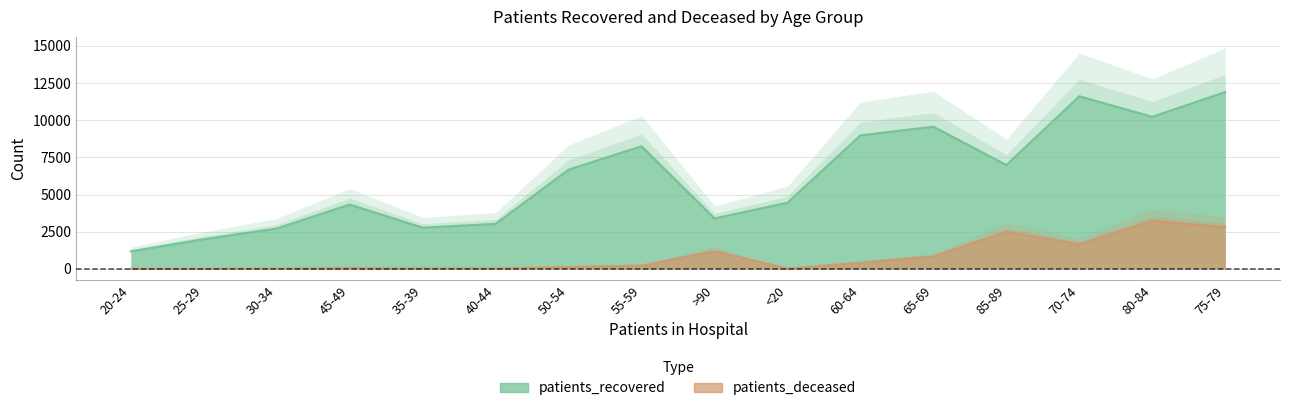

Is it true that patients_deceased equals 640 at 60-64?

False